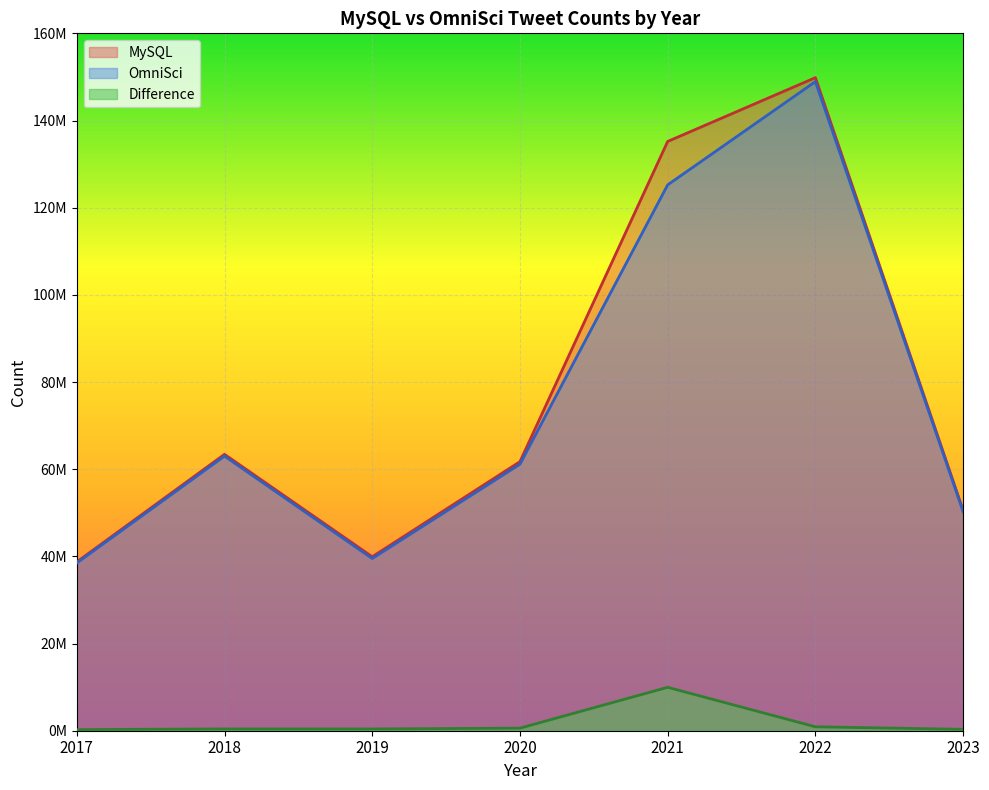

At which label does OmniSci first exceed 61144809?

2018